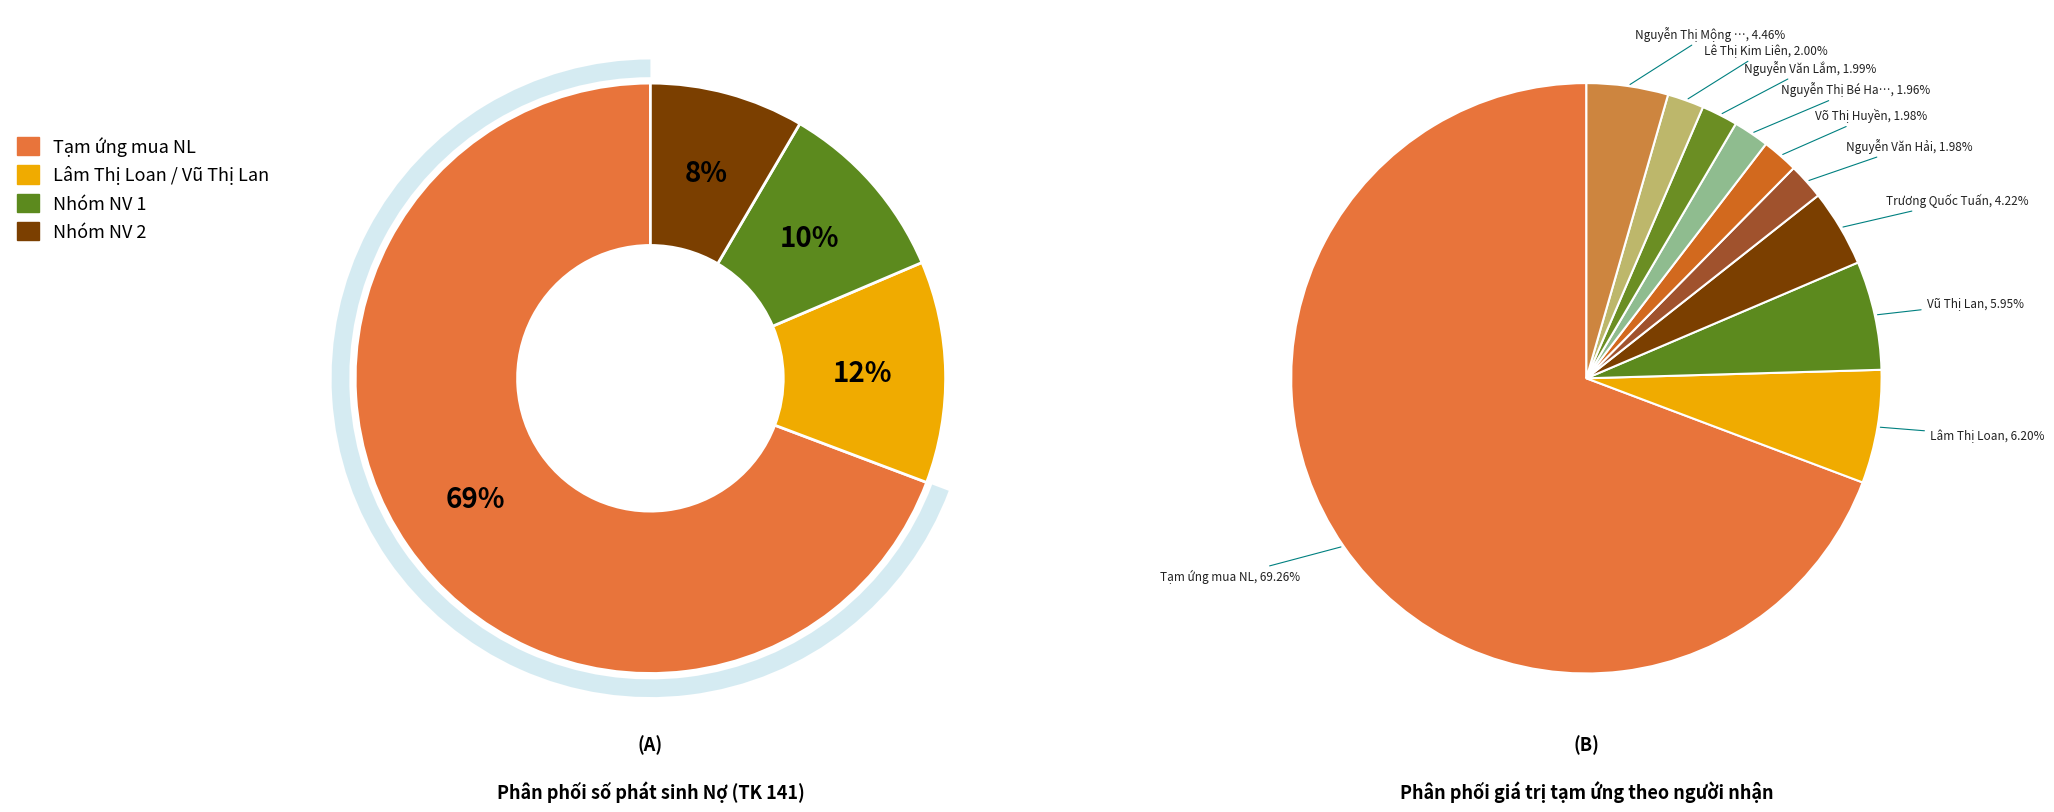

What is the total percentage of Lê Thị Kim Liên and Nguyễn Văn Hải?

4.0%